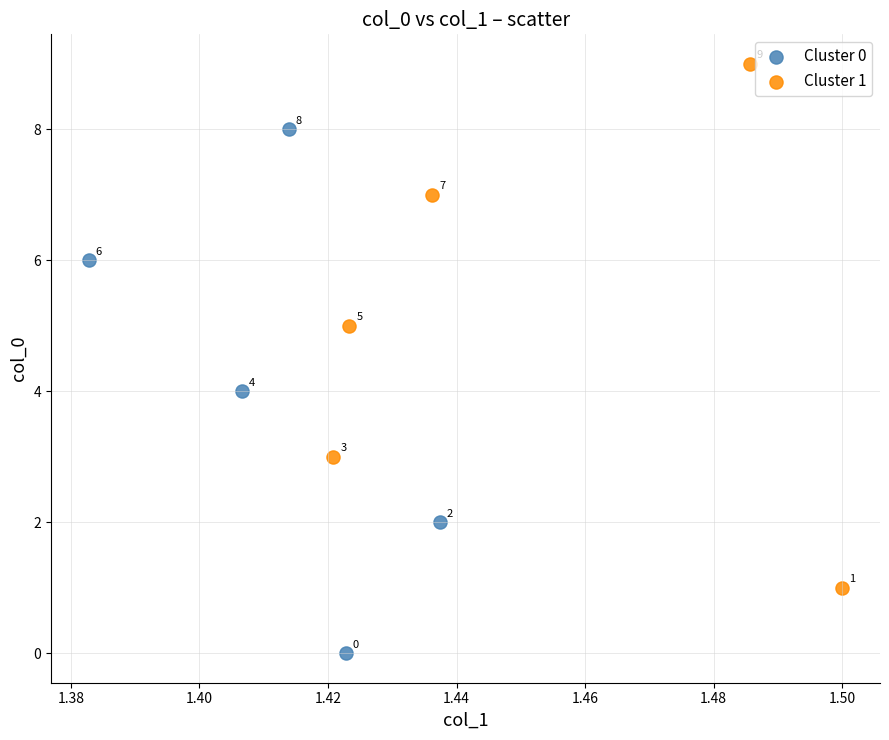

Which series reaches the maximum Y coordinate?

Cluster 1